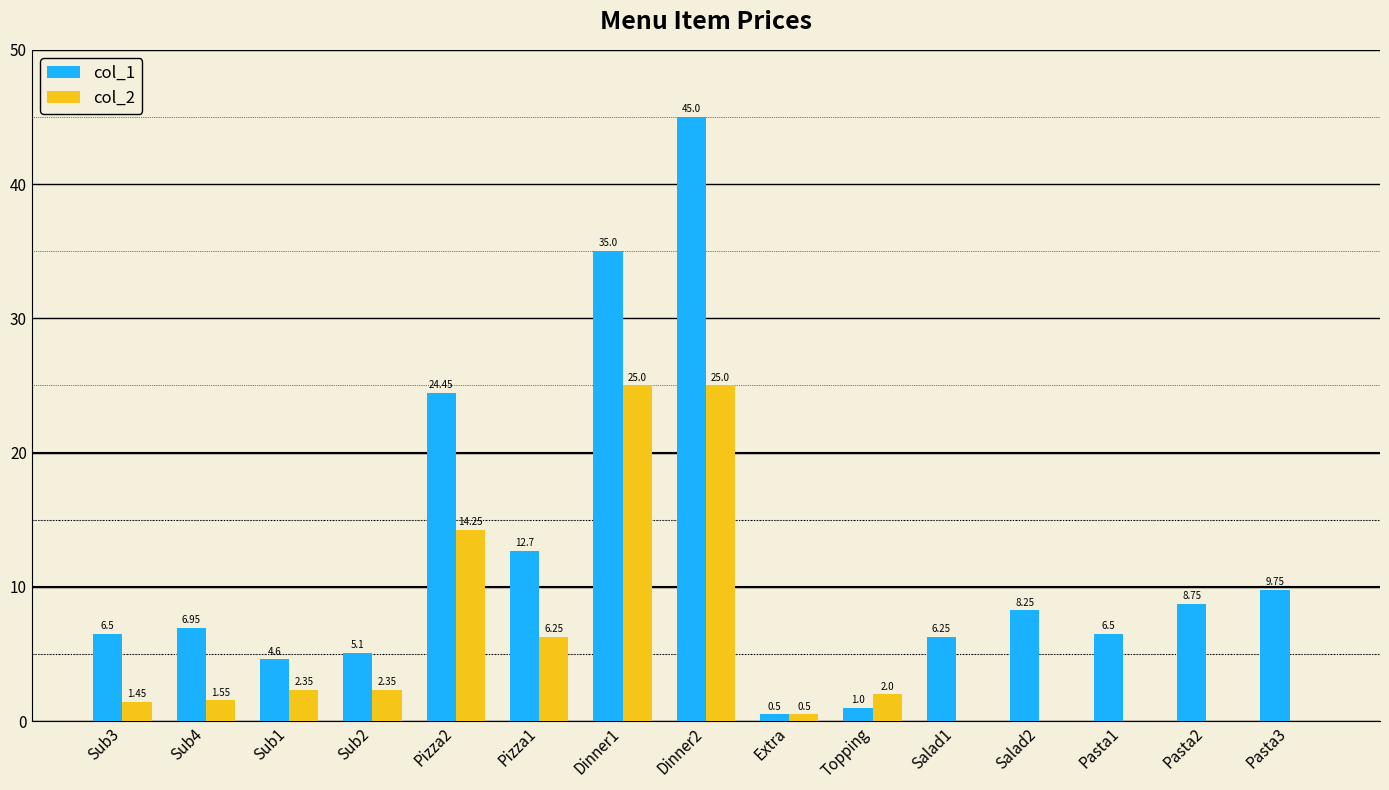

What is the sum of all col_1 values?

181.3